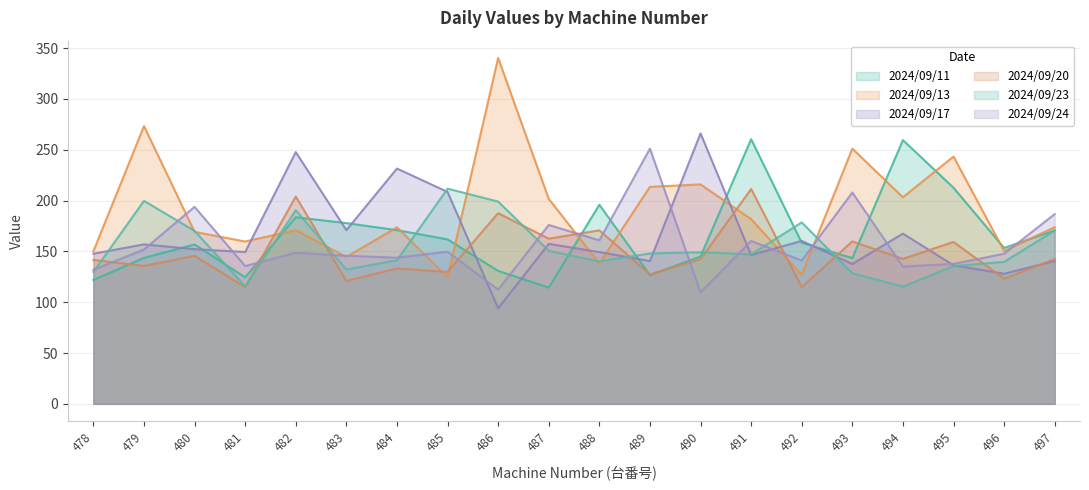

Which series has the largest range (max minus min)?

2024/09/13